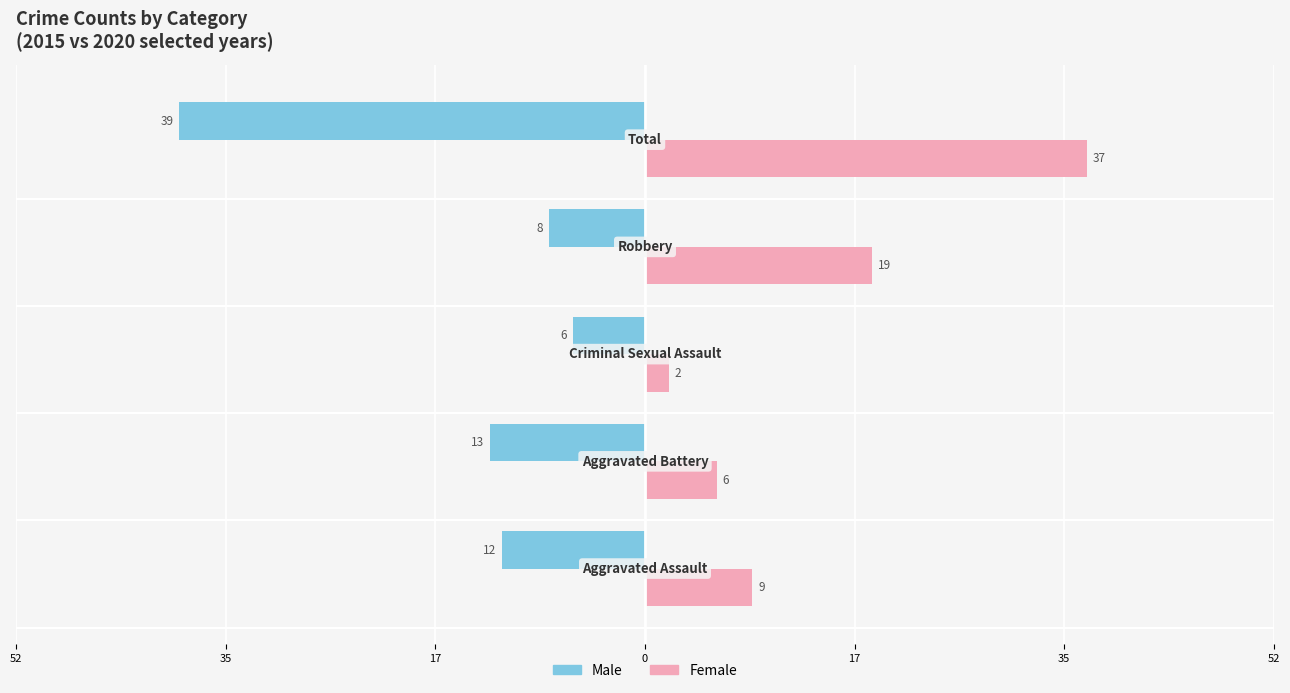

What are all the series names shown in the legend?

Male, Female